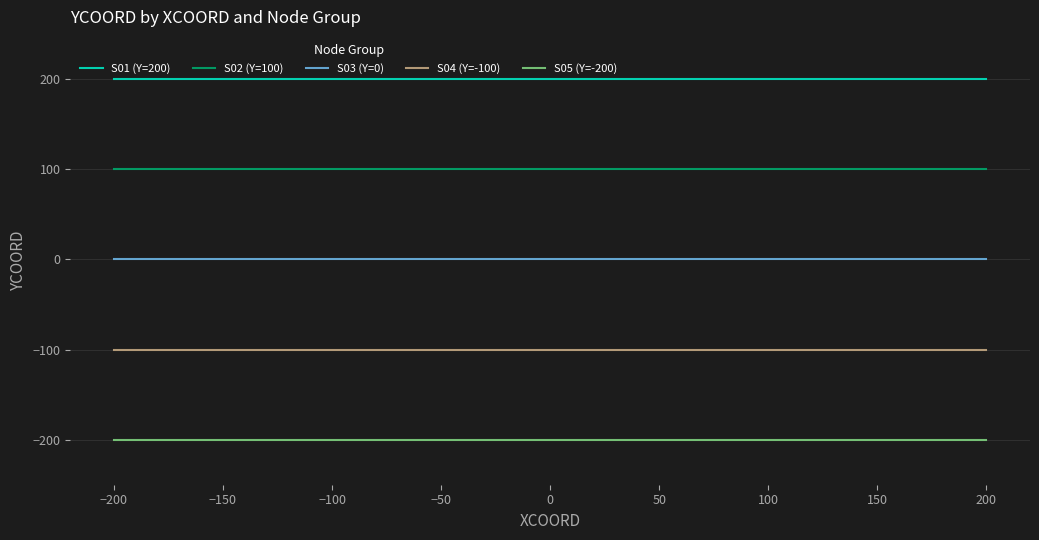

What is the sum of all S05 (Y=-200) values?

-1000